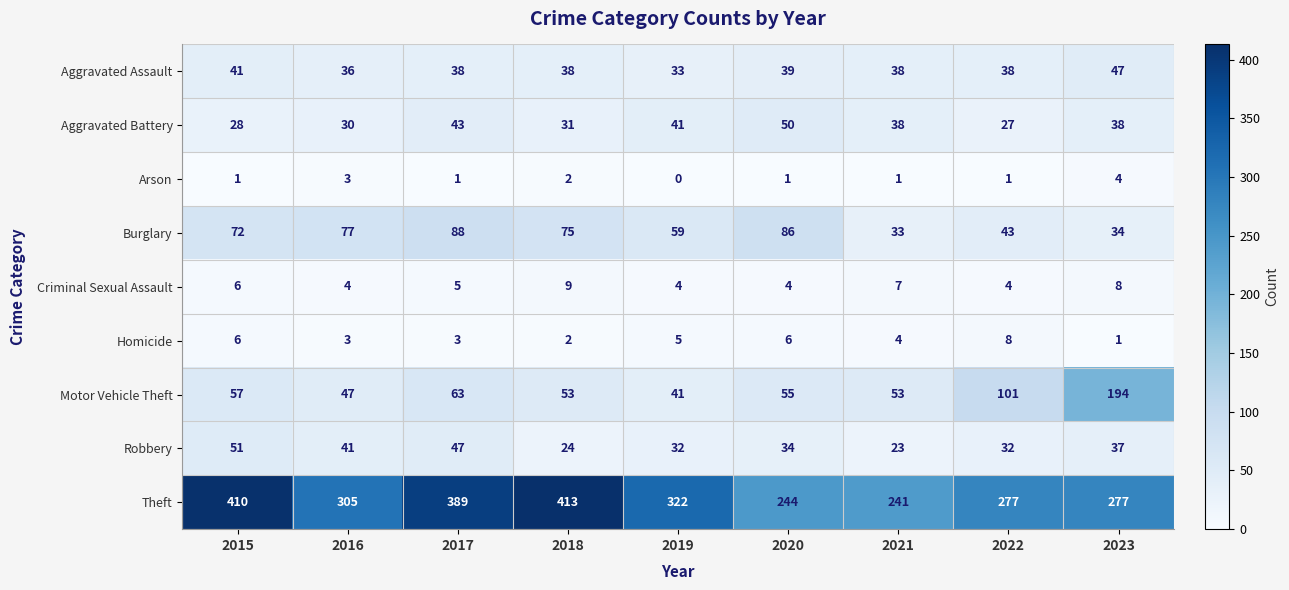

Which series has the largest total across all categories?

Theft